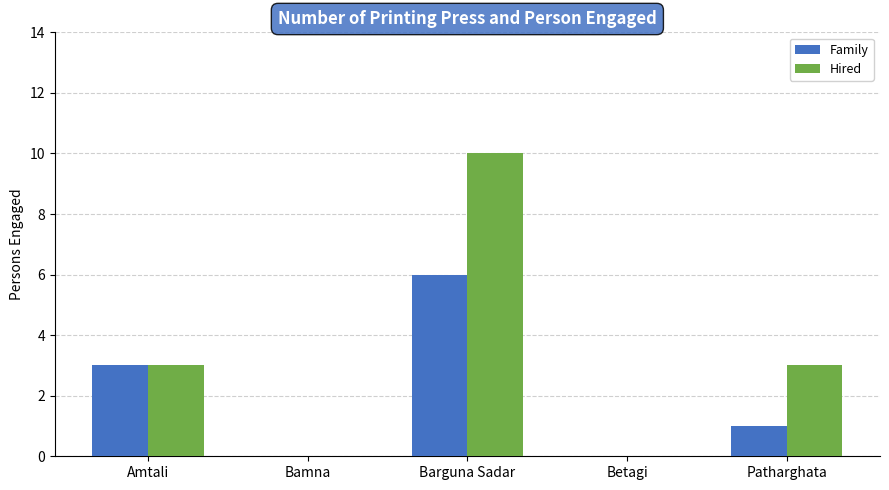

What is the sum of all Family values?

10